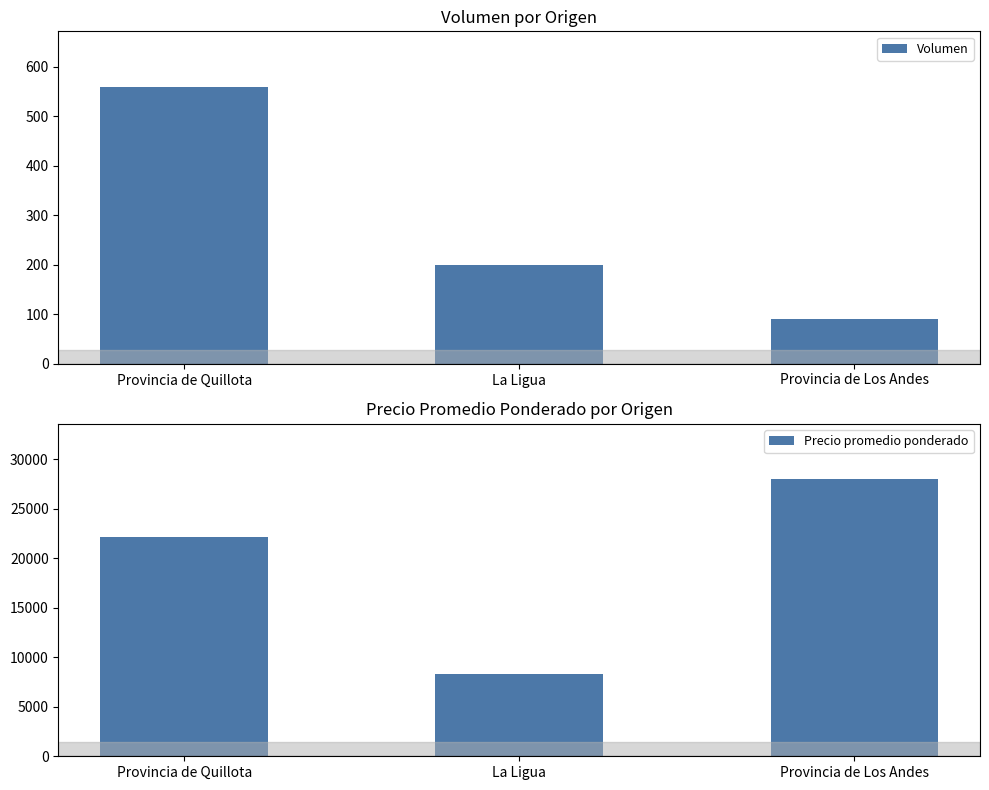

What position from the left is La Ligua?

2